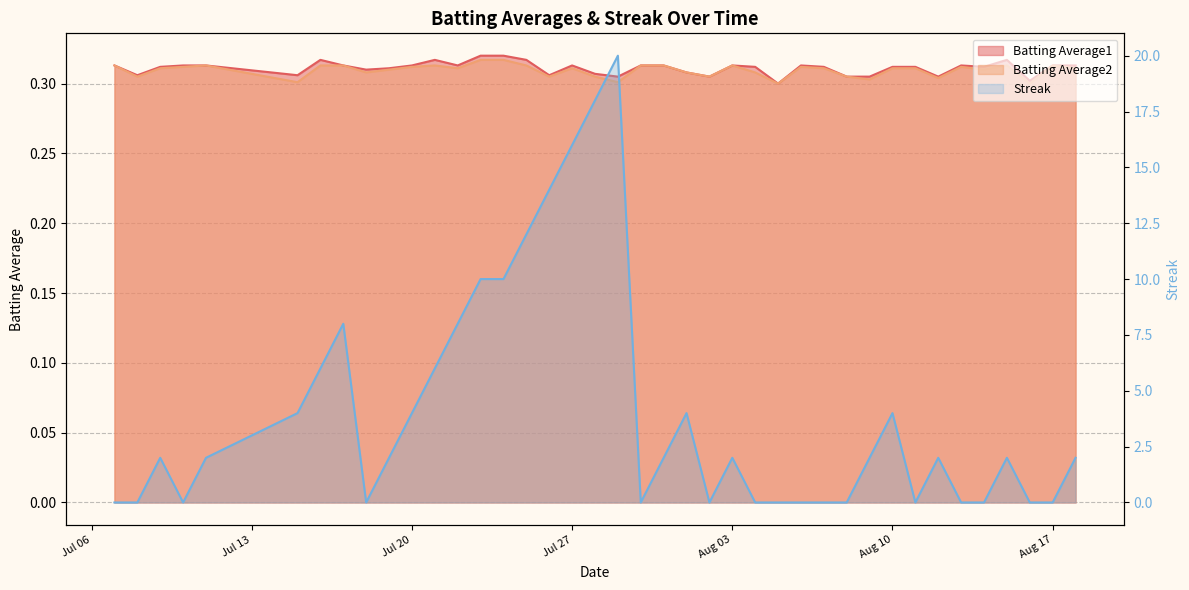

How many interior local valleys does the Batting Average1 series have?

11